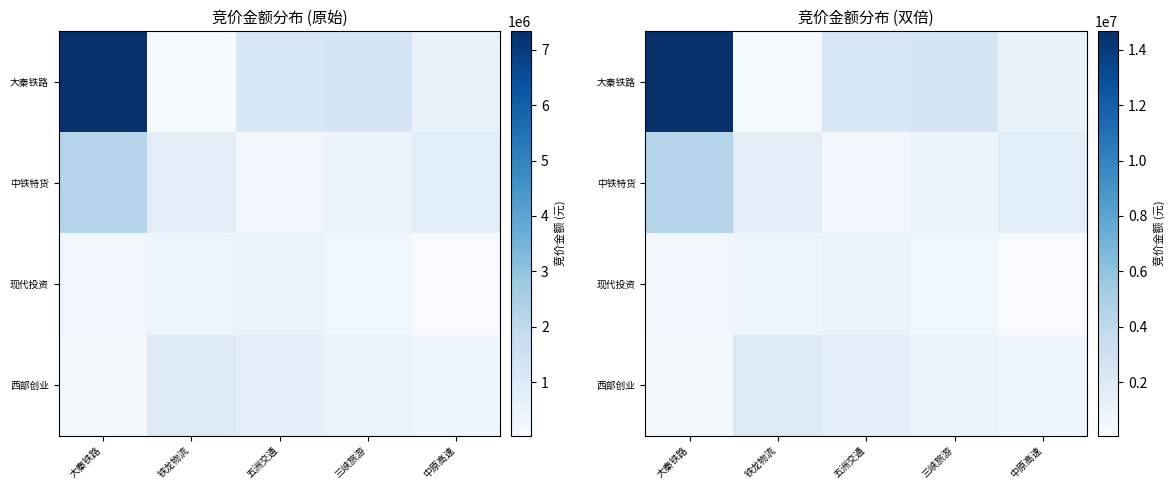

How many categories are shown in the chart?

5